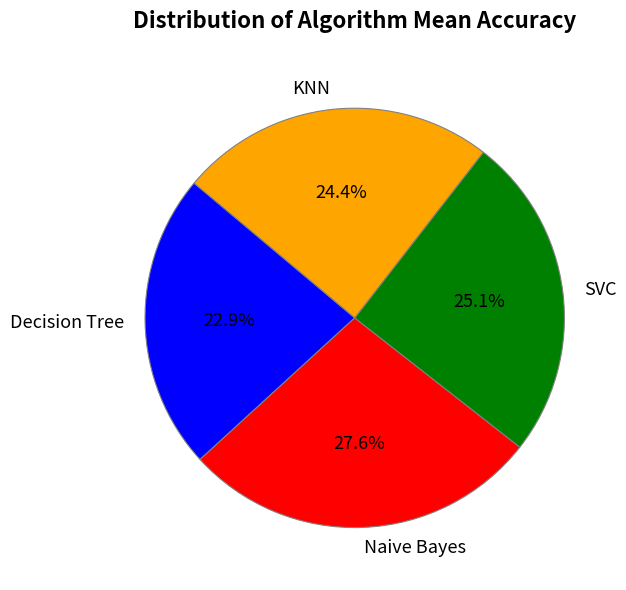

Between Decision Tree and SVC, which is larger?

SVC